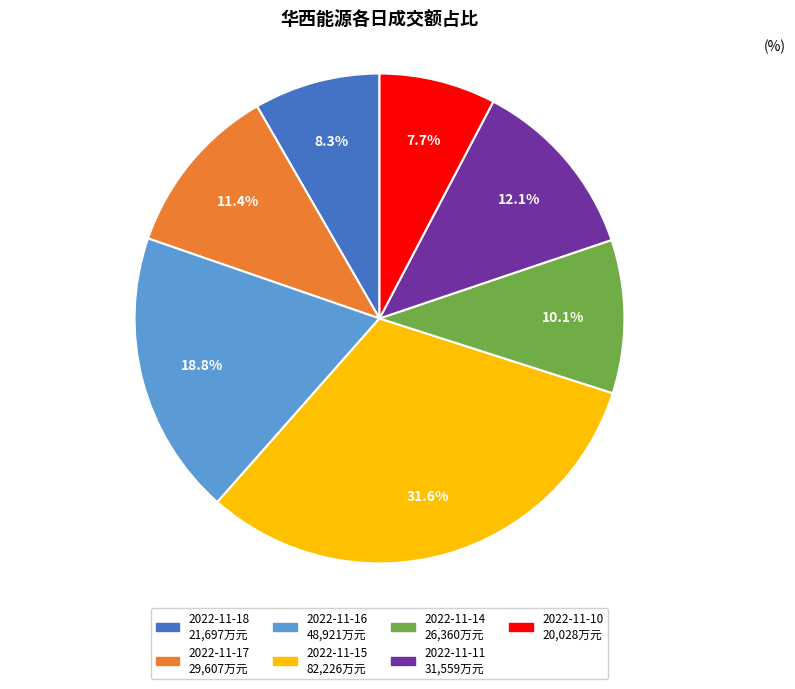

How many slices are in this pie chart?

7